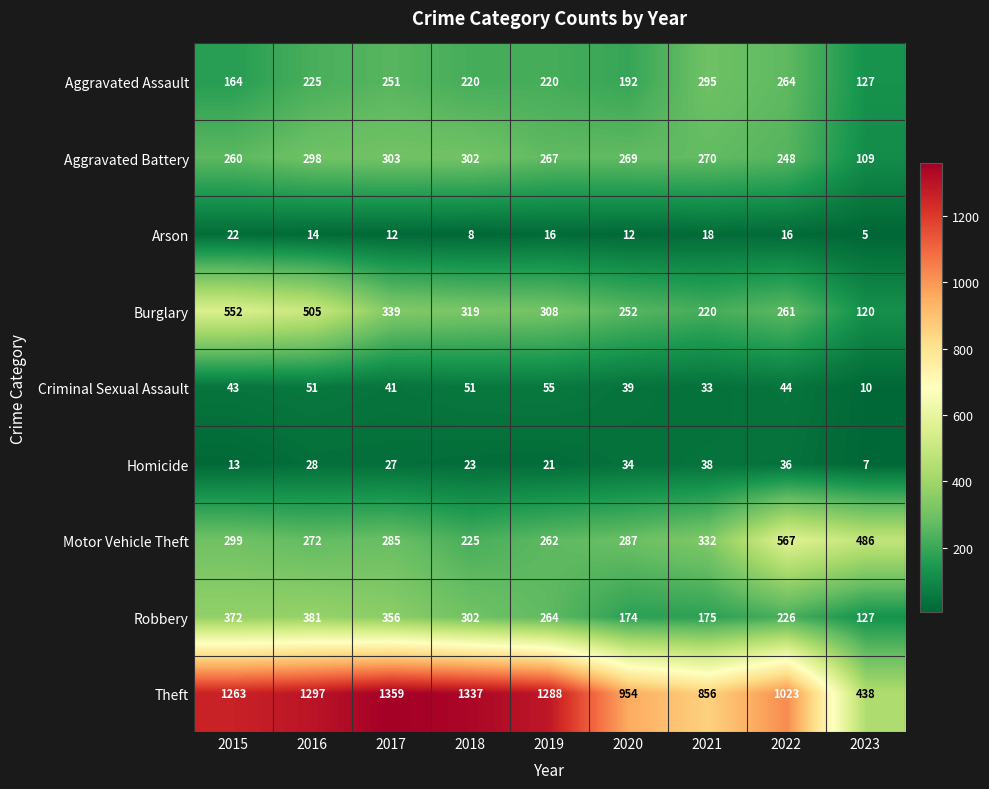

What is the sum of the Motor Vehicle Theft values at 2017 and 2015?

584